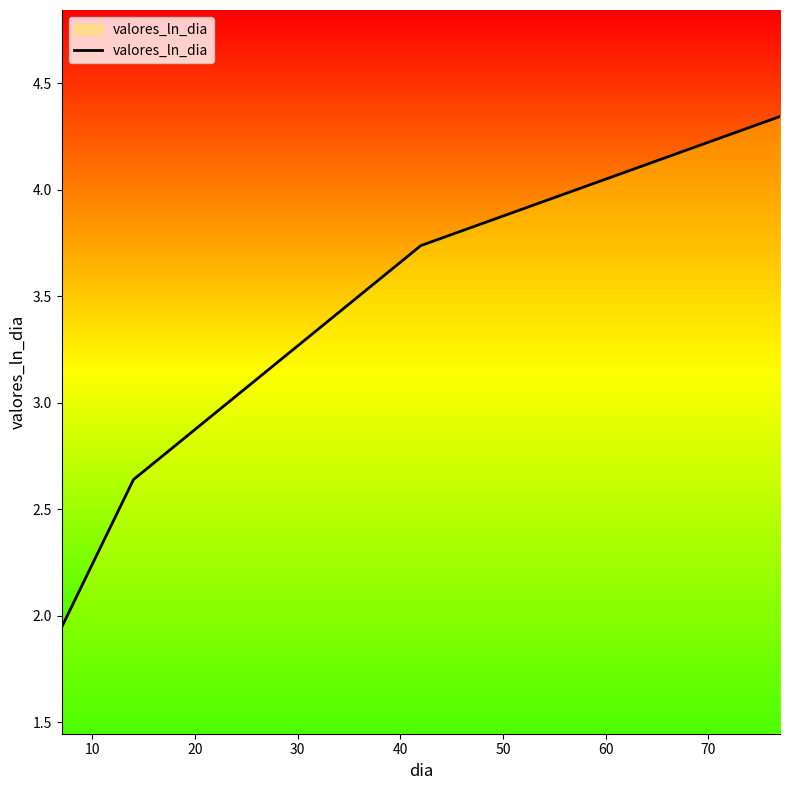

What is the difference between the maximum and minimum values?

2.4